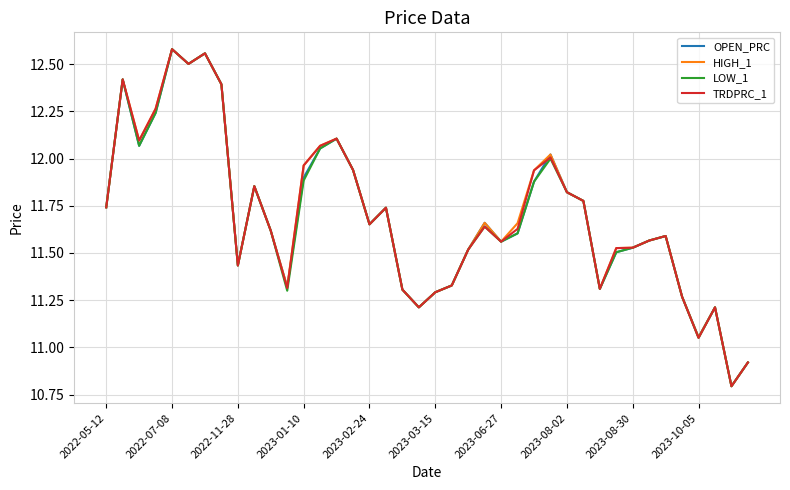

What is the smallest value displayed?

10.8